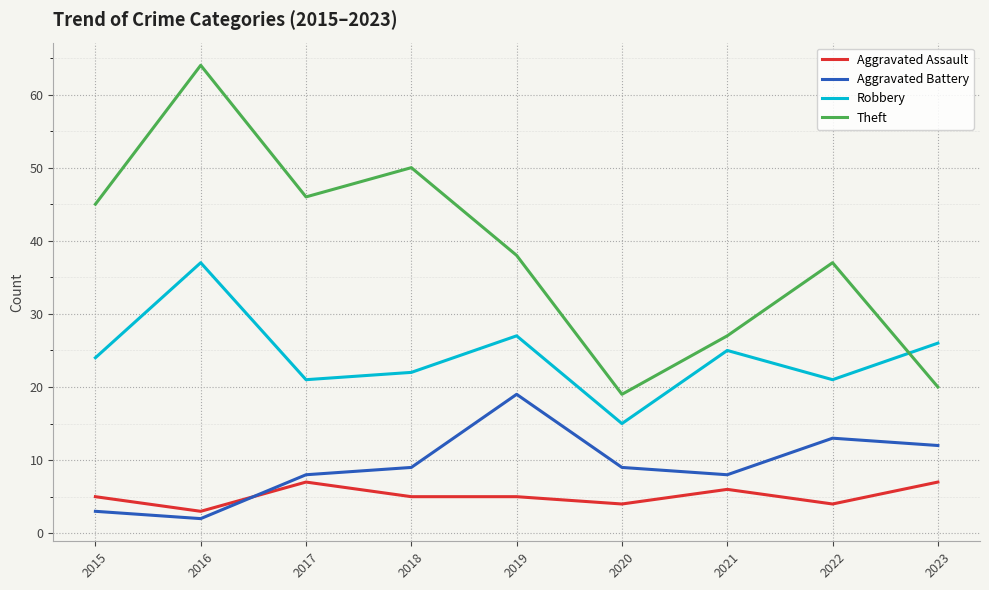

True or false: Robbery and Aggravated Assault cross at least once.

False